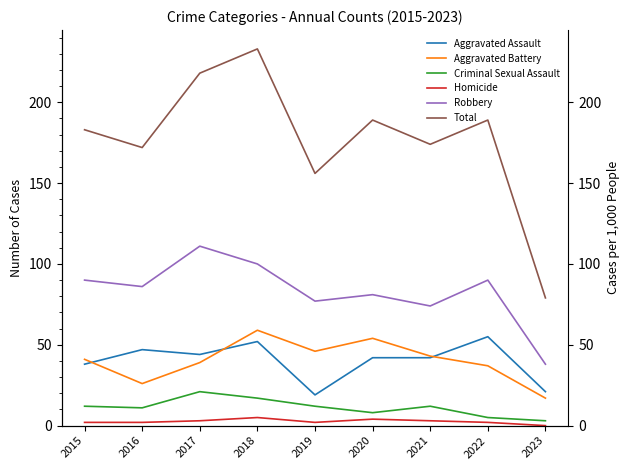

What value does the Aggravated Assault series have at 2021?

42